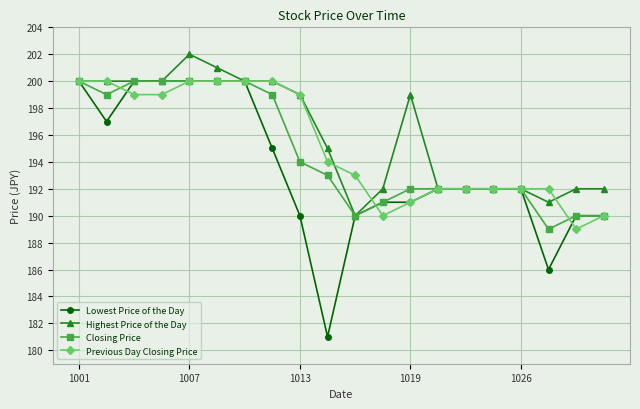

What is the value of the Previous Day Closing Price point at the 15th from the left?

192